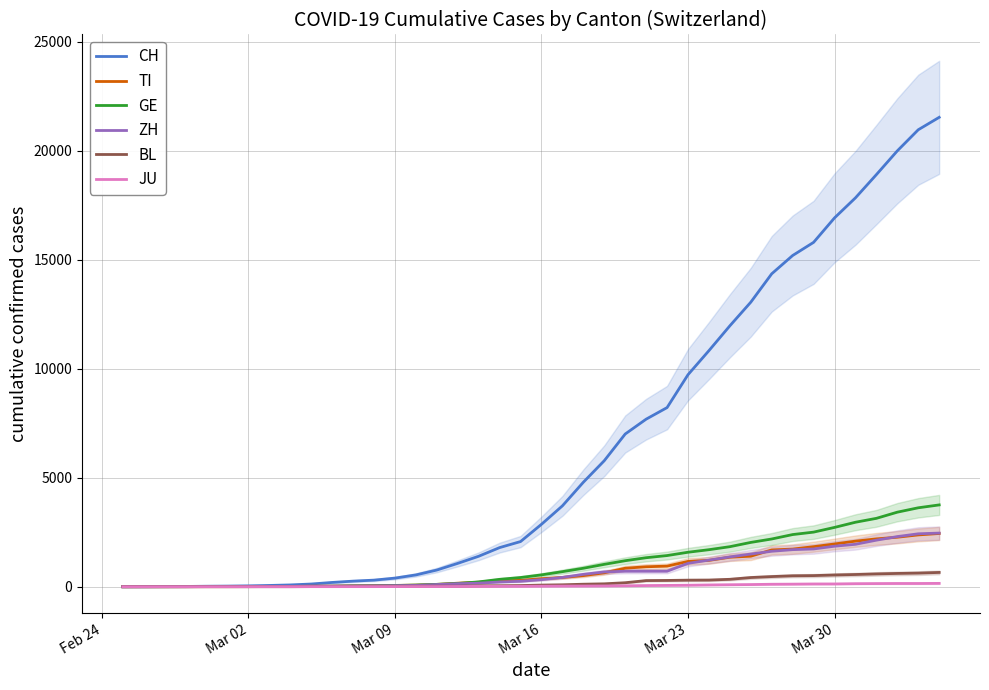

What is the maximum value for ZH?

2461